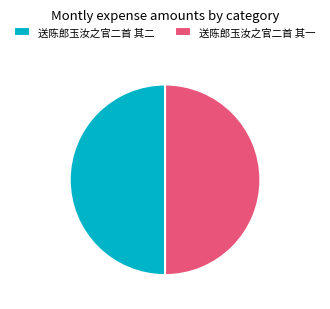

Do 送陈郎玉汝之官二首 其一 and 送陈郎玉汝之官二首 其二 together represent more than half of the pie?

Yes